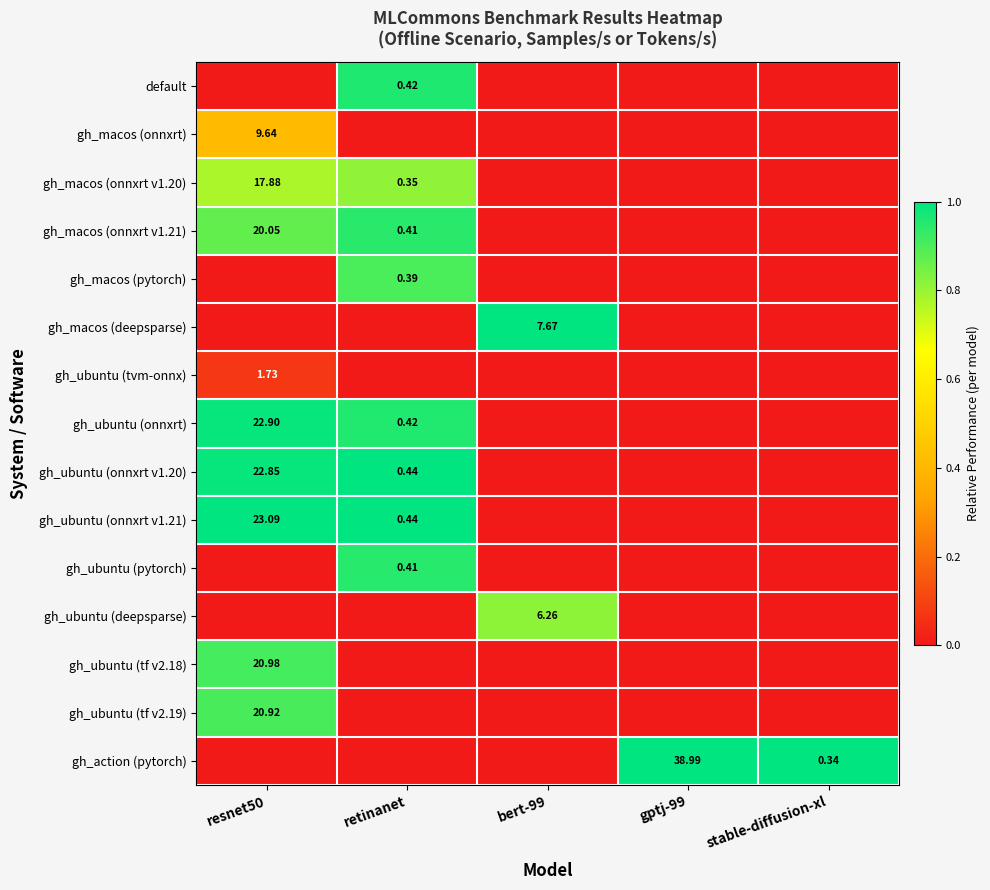

Count the gh_ubuntu (tvm-onnx) values in the range 0 to 1.

5